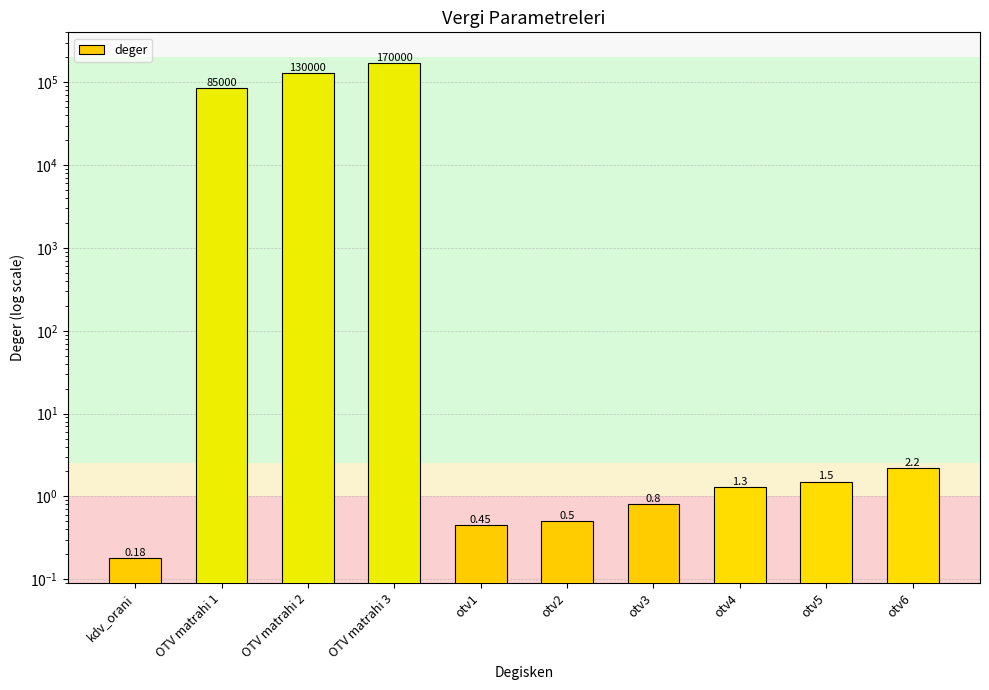

The value at otv2 is 0.7. True or false?

False